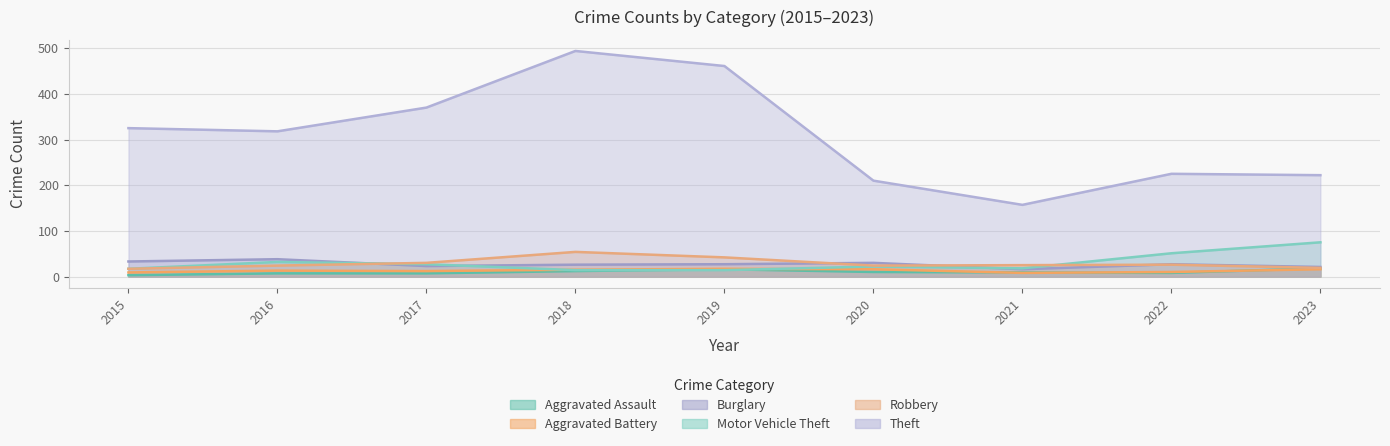

What value does the Aggravated Battery series have at 2016?

13